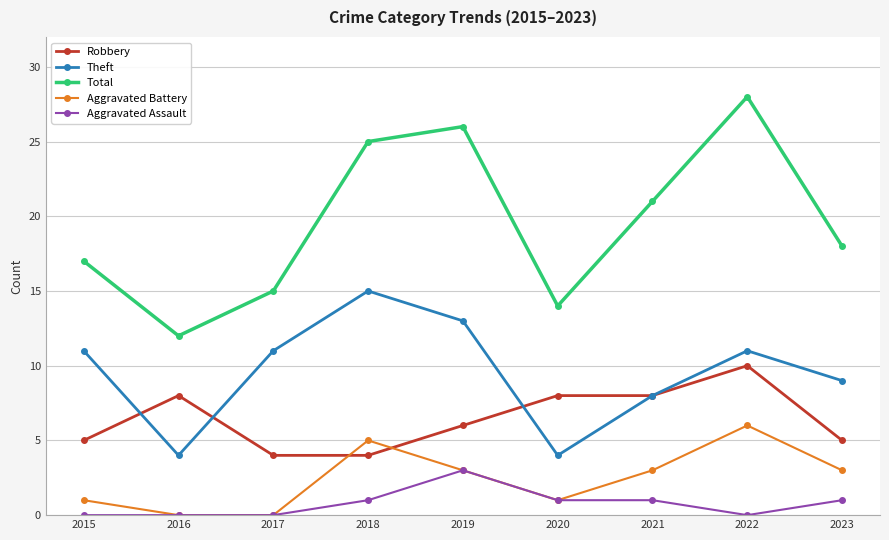

What is the sum of the Robbery values at 2019 and 2020?

14